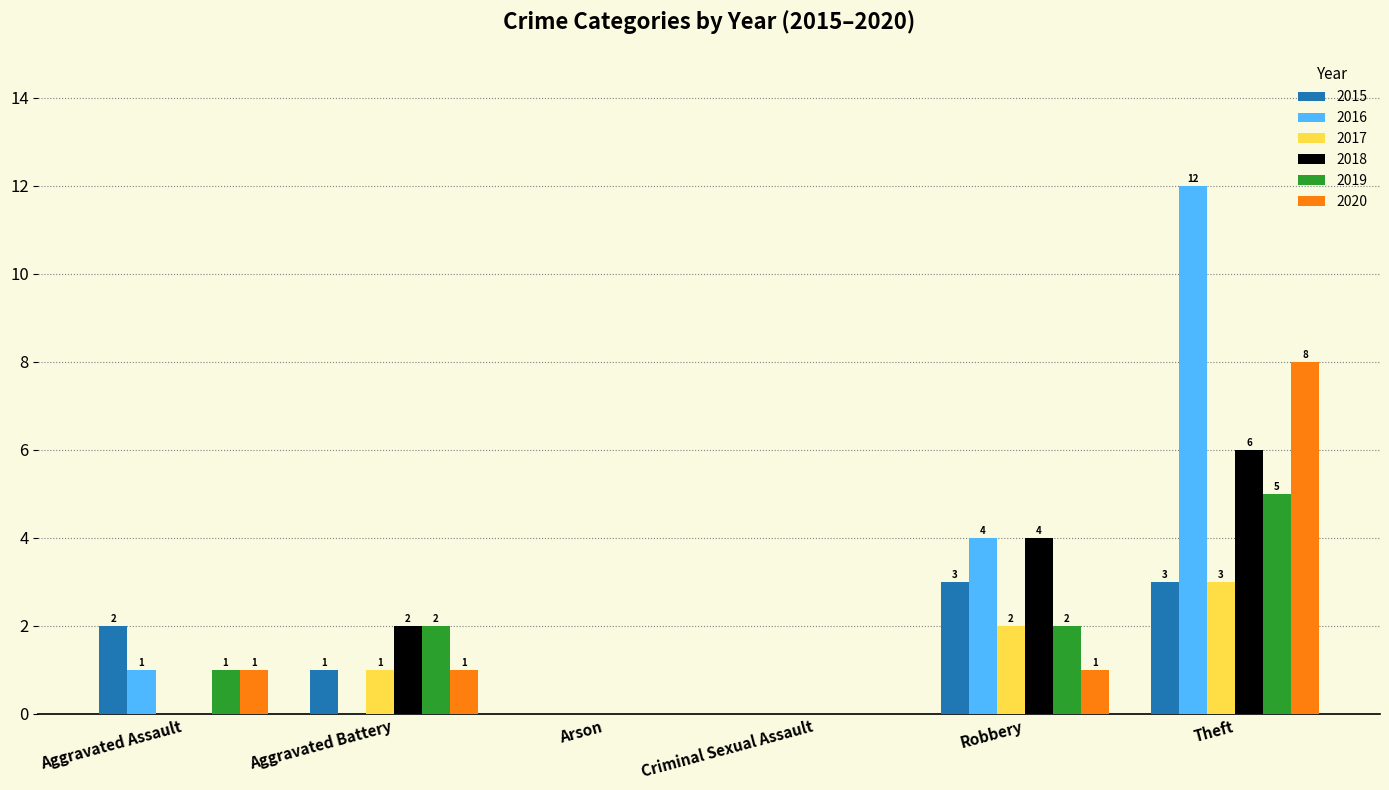

Reading left to right, list all the values displayed in this chart.

2015: Aggravated Assault=2	Aggravated Battery=1	Arson=0	Criminal Sexual Assault=0	Robbery=3	Theft=3
2016: Aggravated Assault=1	Aggravated Battery=0	Arson=0	Criminal Sexual Assault=0	Robbery=4	Theft=12
2017: Aggravated Assault=0	Aggravated Battery=1	Arson=0	Criminal Sexual Assault=0	Robbery=2	Theft=3
2018: Aggravated Assault=0	Aggravated Battery=2	Arson=0	Criminal Sexual Assault=0	Robbery=4	Theft=6
2019: Aggravated Assault=1	Aggravated Battery=2	Arson=0	Criminal Sexual Assault=0	Robbery=2	Theft=5
2020: Aggravated Assault=1	Aggravated Battery=1	Arson=0	Criminal Sexual Assault=0	Robbery=1	Theft=8